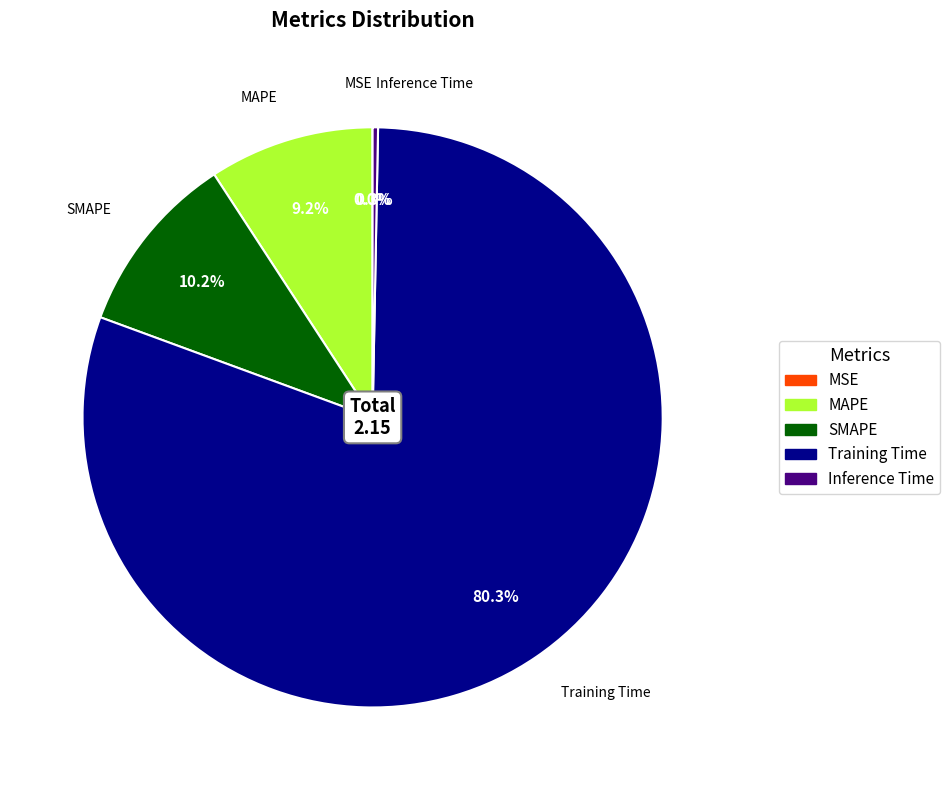

Is there any slice that represents more than half of the pie?

Yes